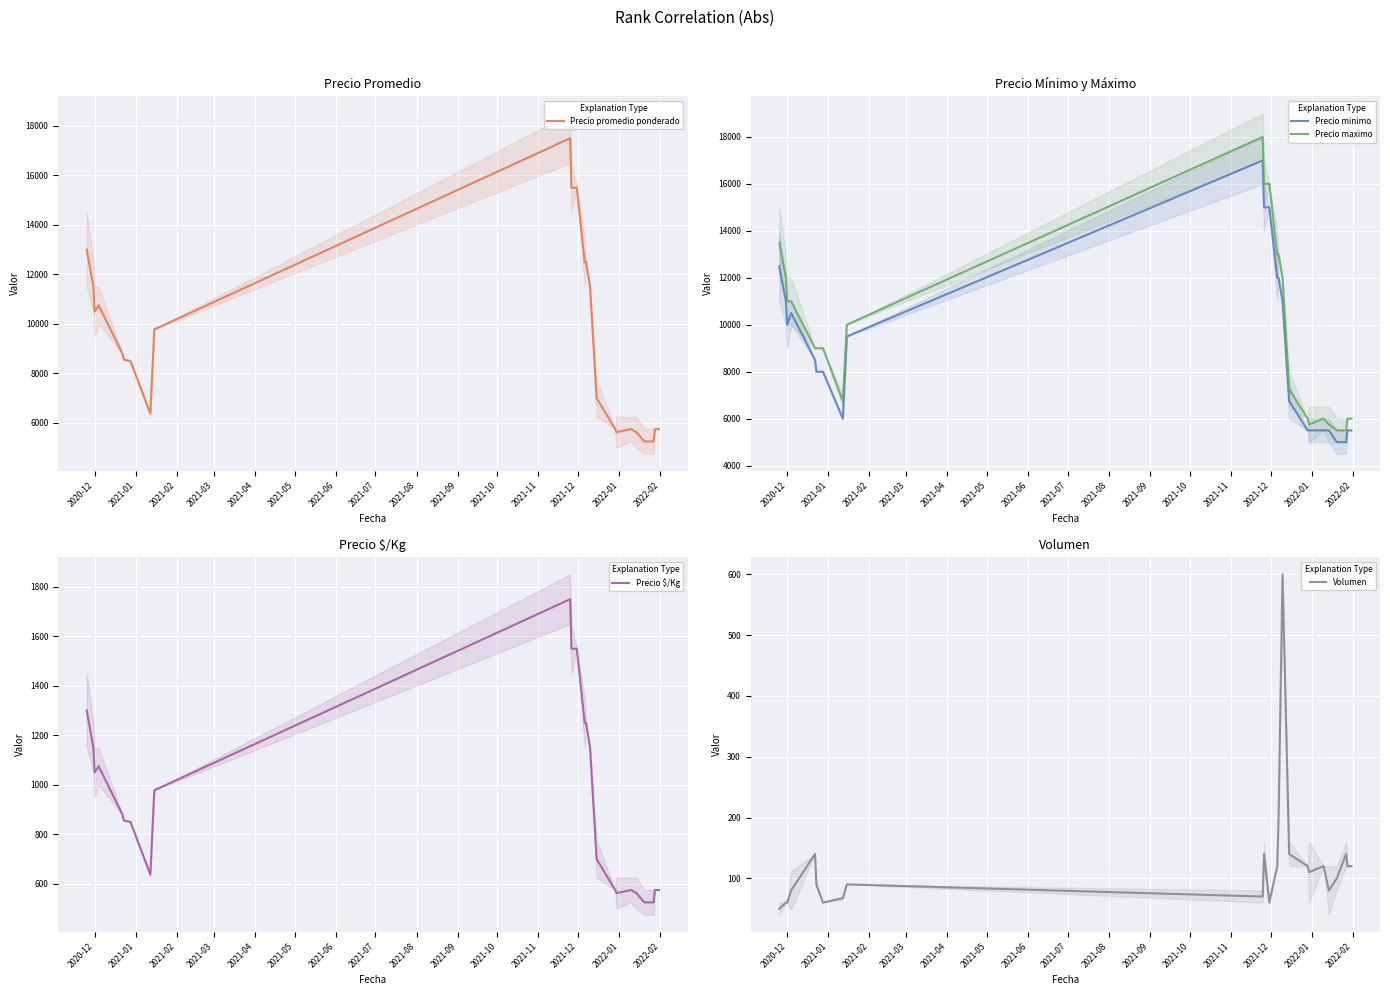

What is the minimum value for Precio $/Kg?

525.0